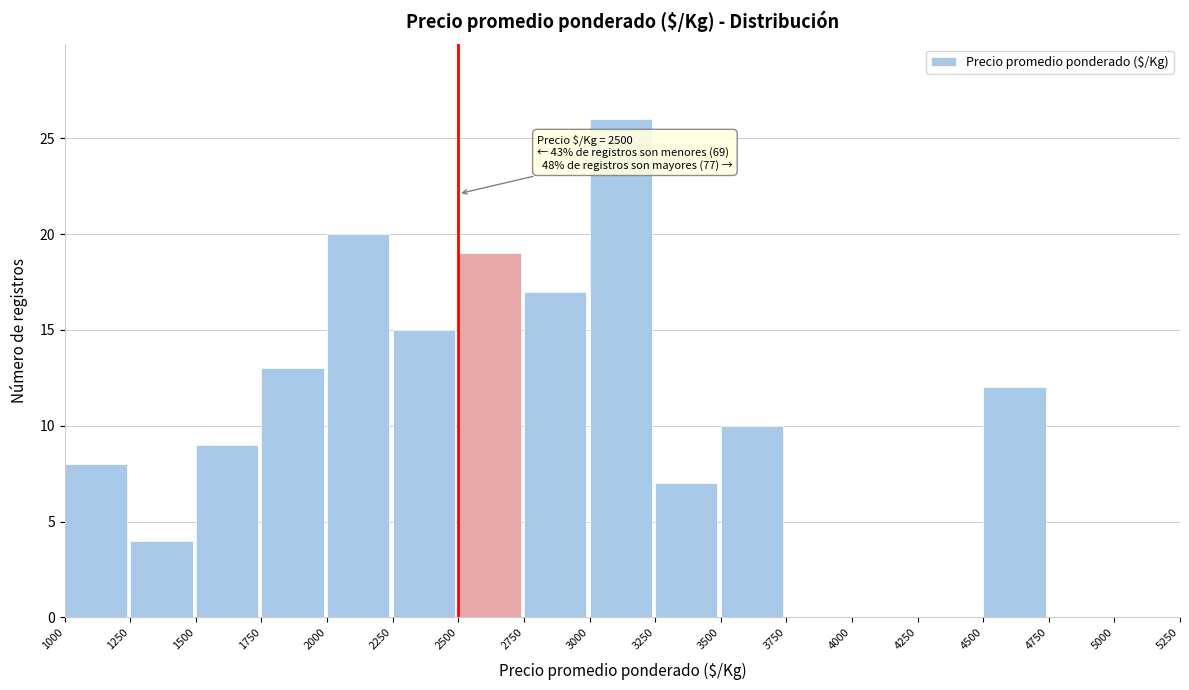

Which range on the x-axis has the tallest bar?

3000 to 3250